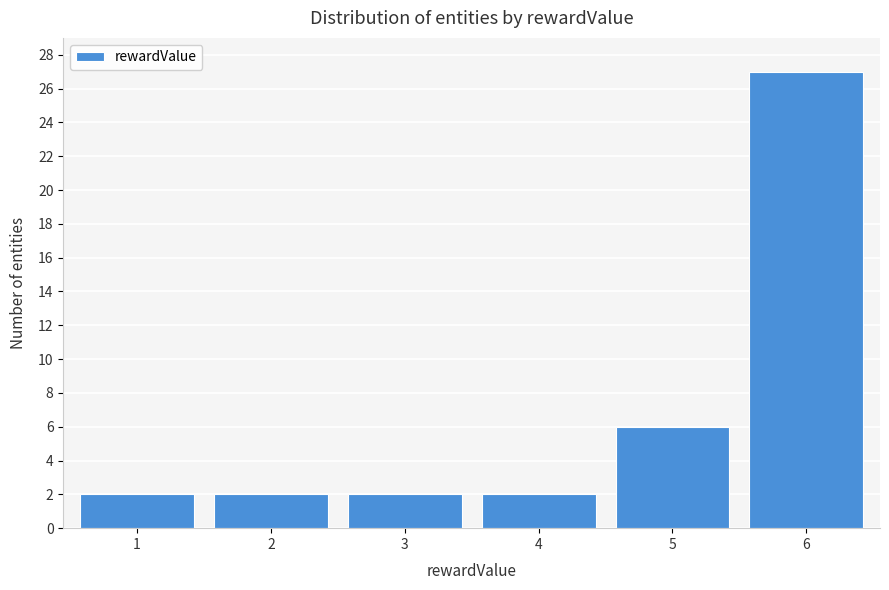

Reading right to left, list all the values displayed in this chart.

27	6	2	2	2	2